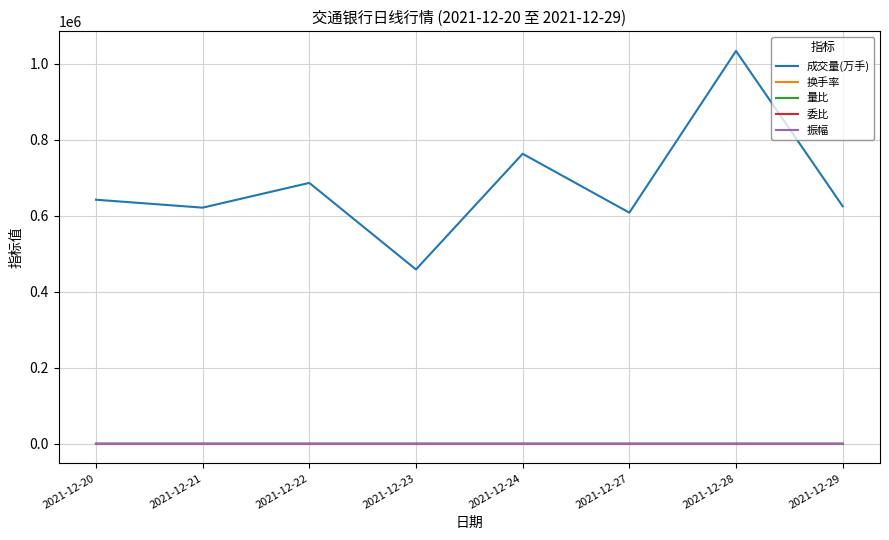

How many categories are shown in the chart?

8